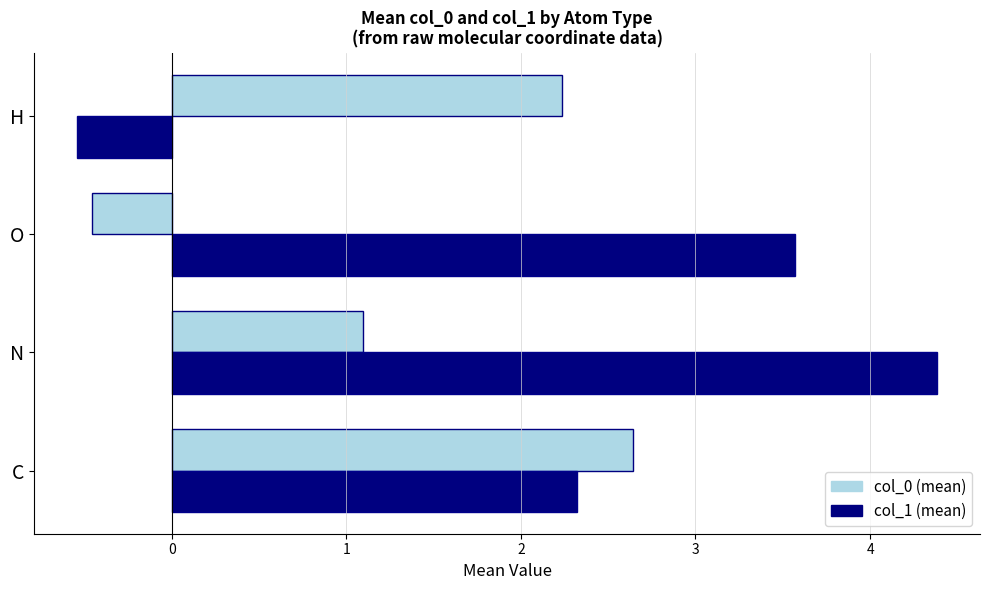

Is it true that col_0 (mean) equals 2.2 at H?

True